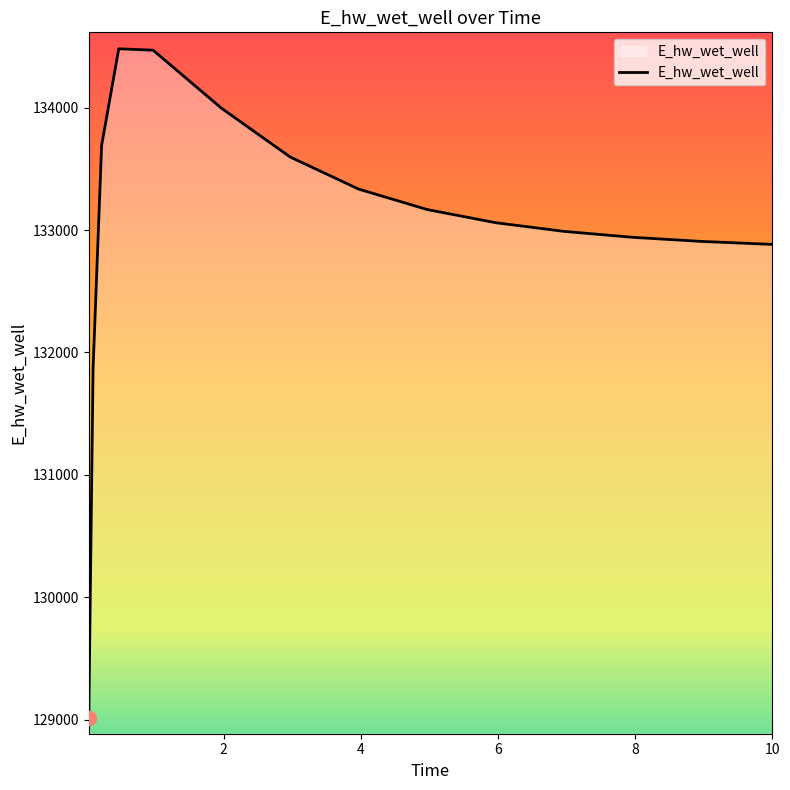

What is the smallest value displayed?

129015.3